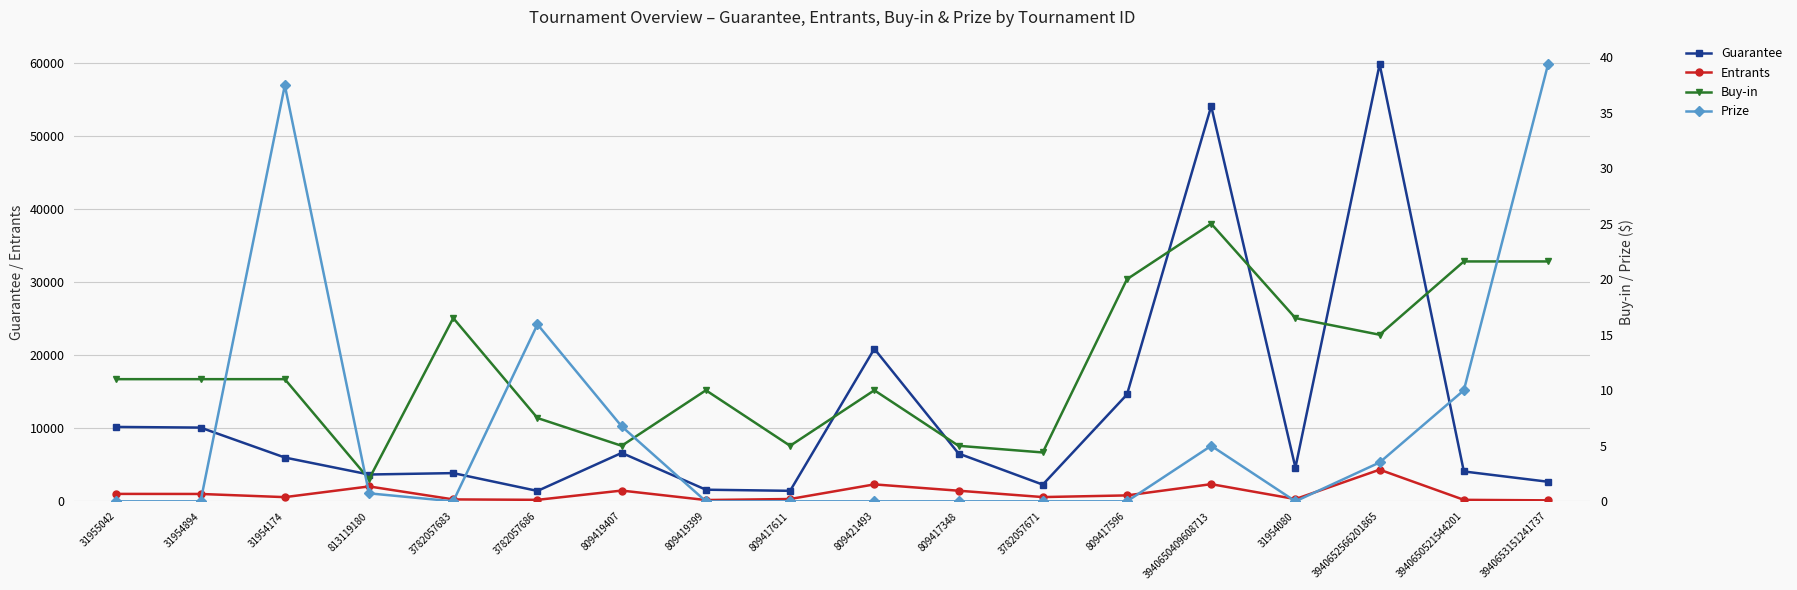

List the series in order of their peak value, lowest first.

Buy-in, Prize, Entrants, Guarantee